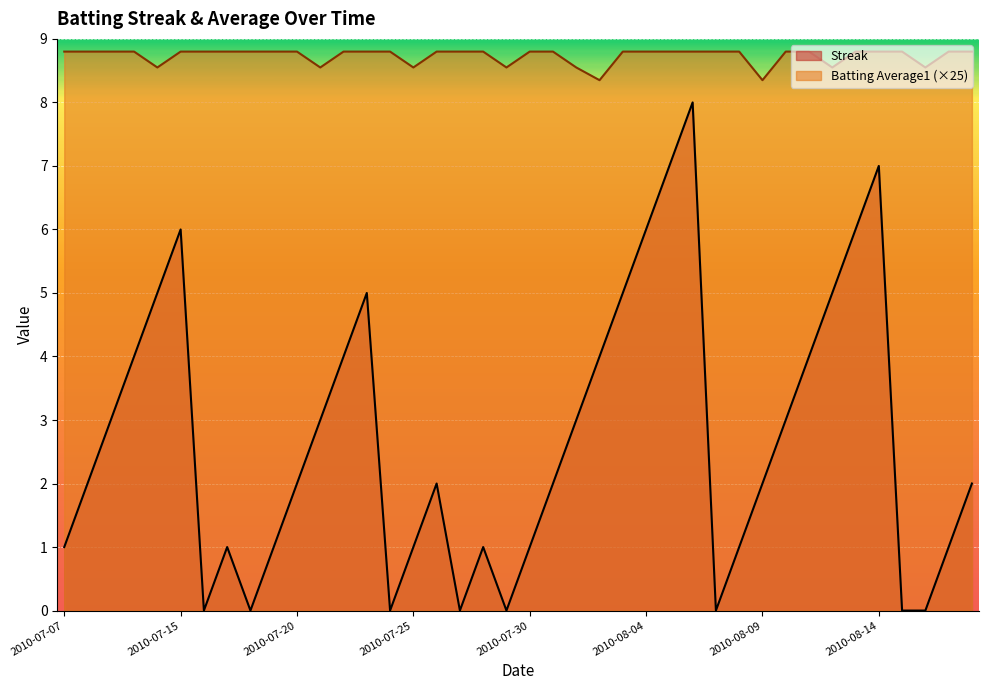

Between 2010-07-25 and 2010-07-27, which series saw the biggest shift?

Streak